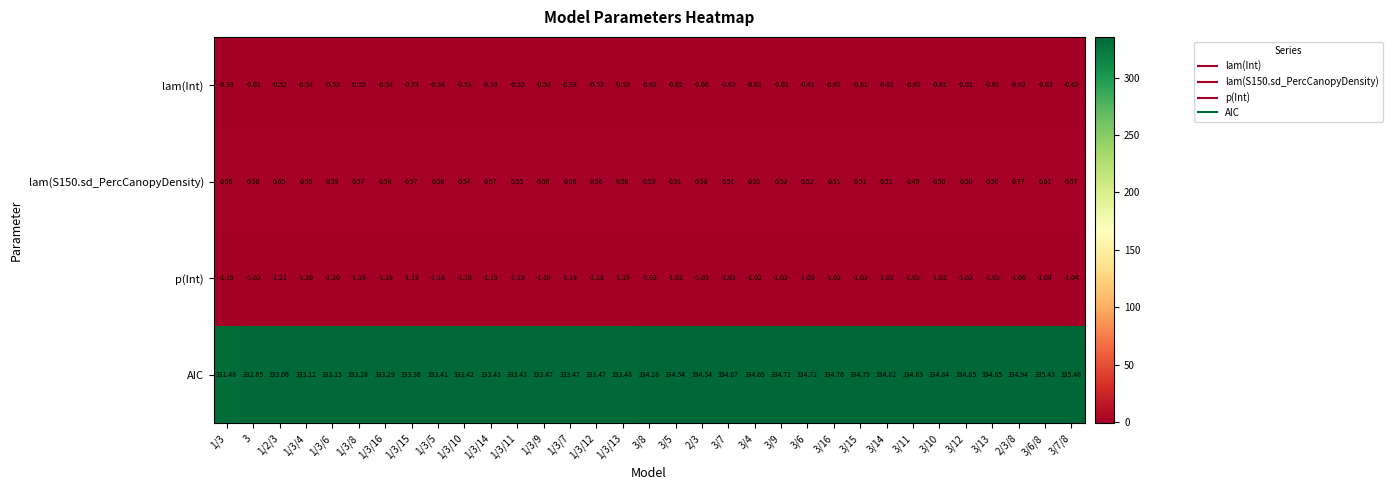

Is the value of p(Int) at 3/7 greater than the value of lam(Int) at 3?

No